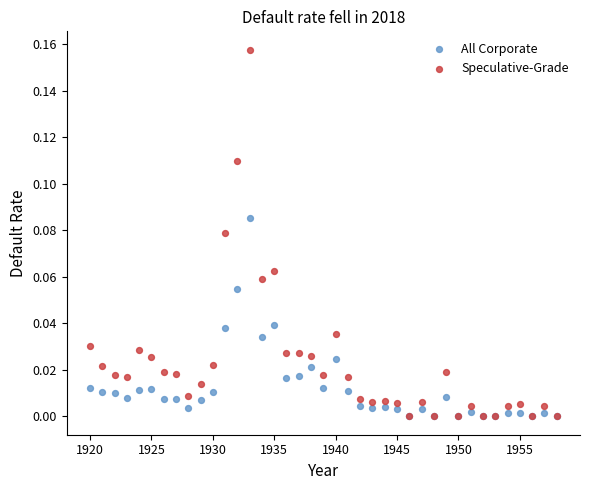

What are all the series names shown in the legend?

All Corporate, Speculative-Grade